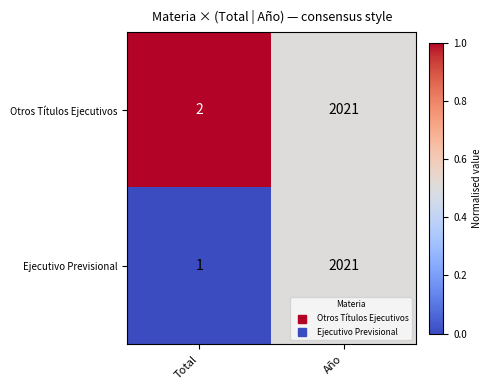

Which series has the largest range (max minus min)?

Ejecutivo Previsional